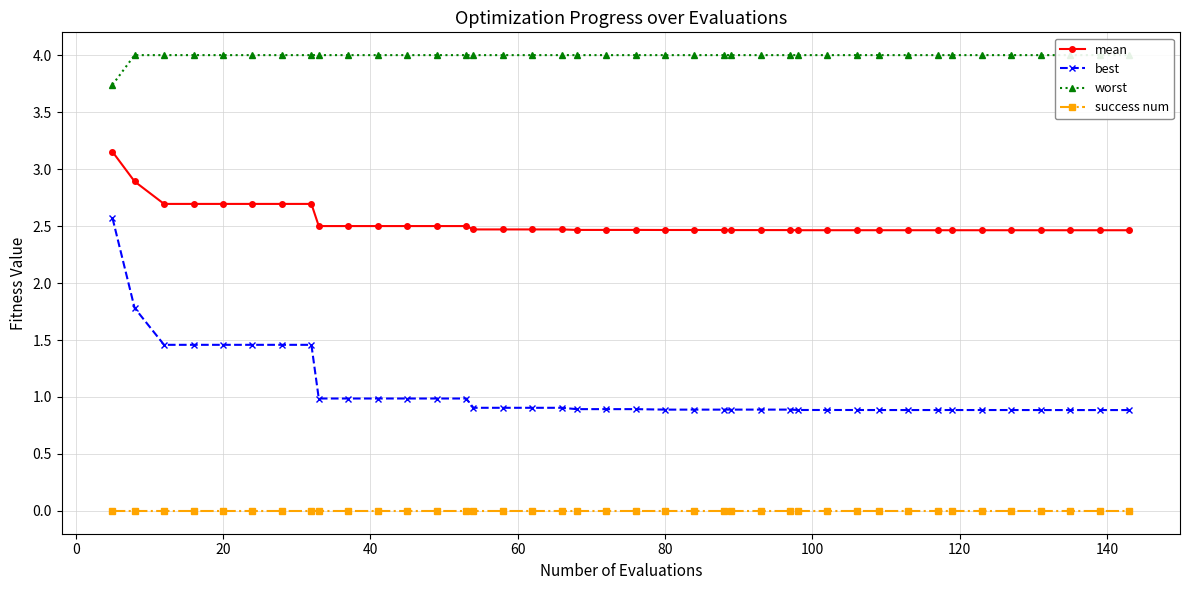

True or false: success num has more than 2 points higher than both neighbors.

False